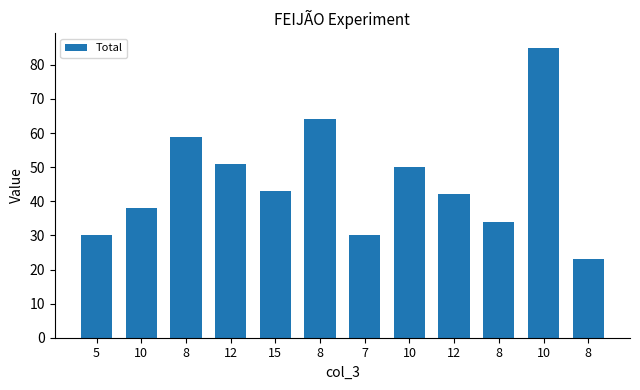

What is the sum of the values at 8 and 10?

72